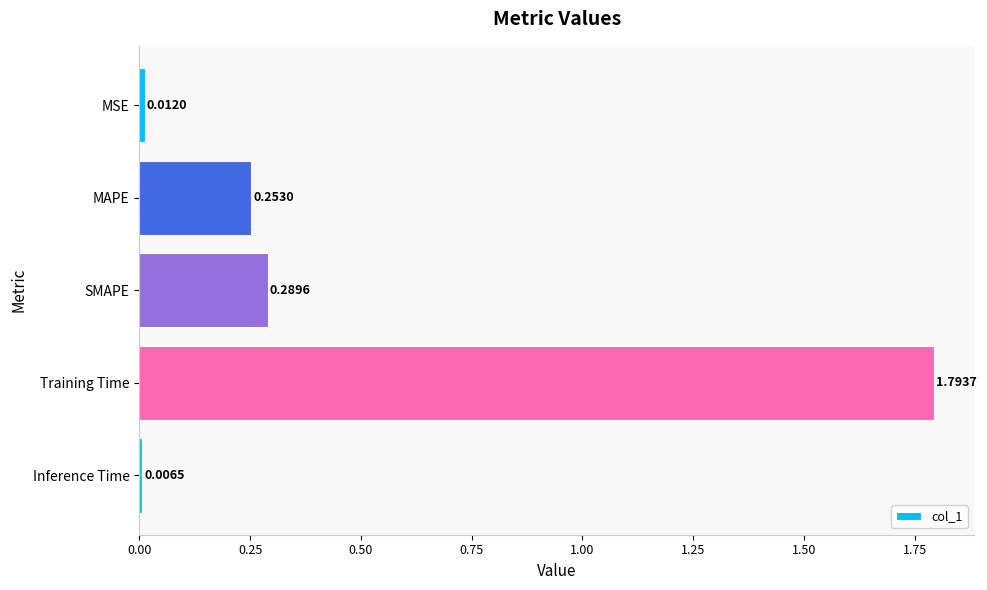

What is the difference between the maximum and minimum values?

1.8